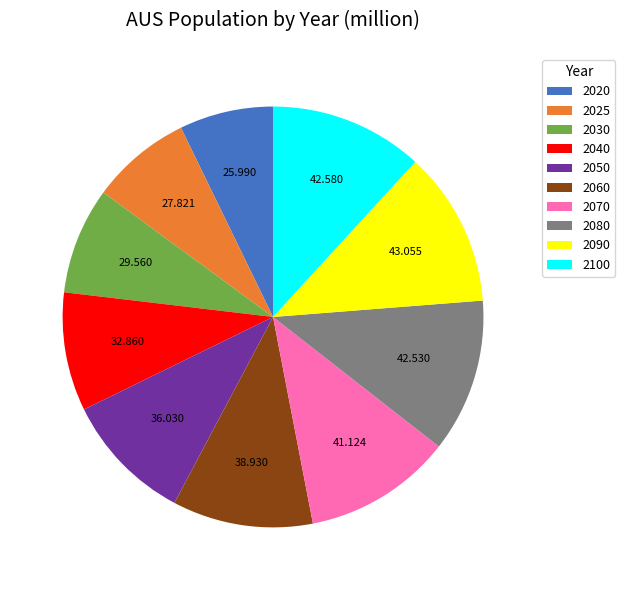

Does any single category account for the majority?

No